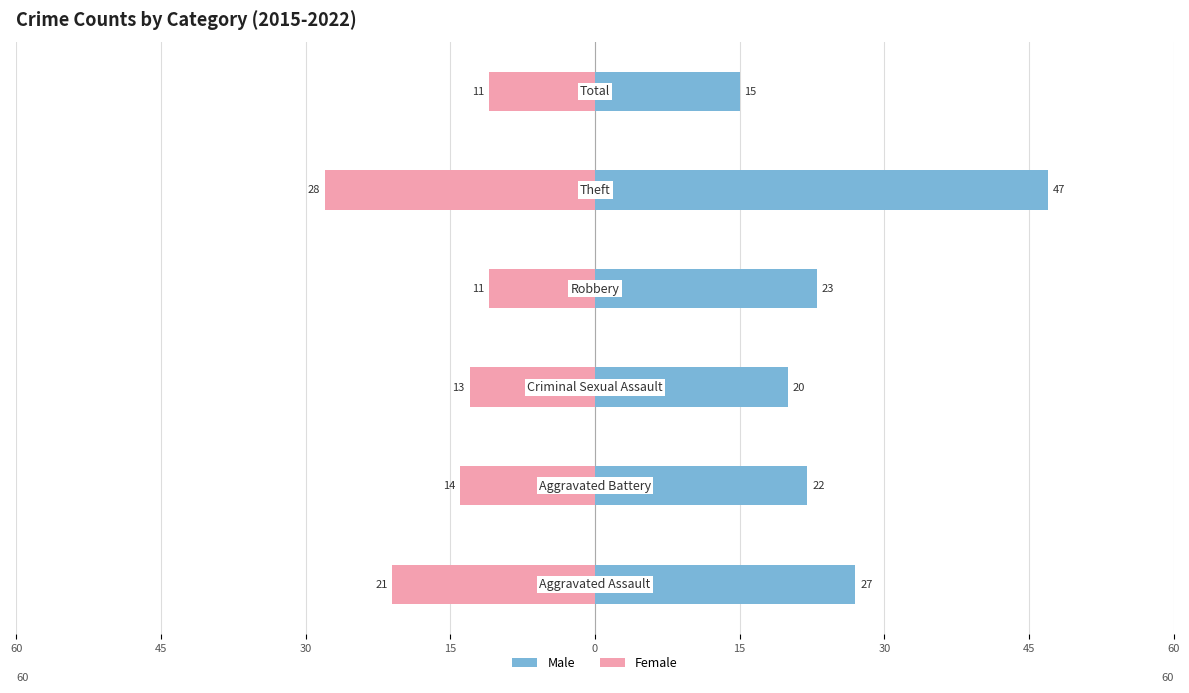

At 0, list the series in order from smallest to largest.

Female, Male